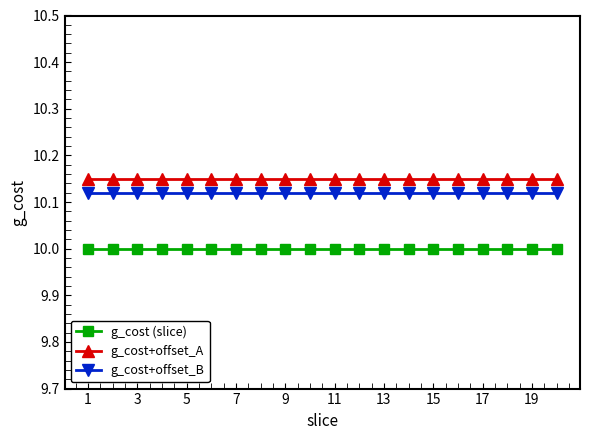

What is the value of the g_cost (slice) point at the 11th from the left?

10.0